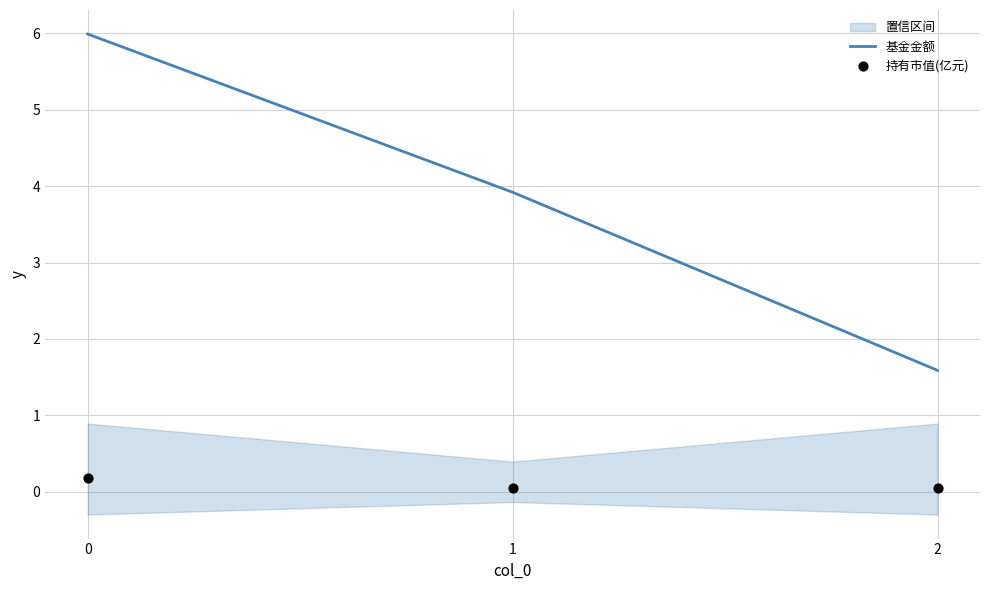

At how many categories does at least one series exceed 5?

1